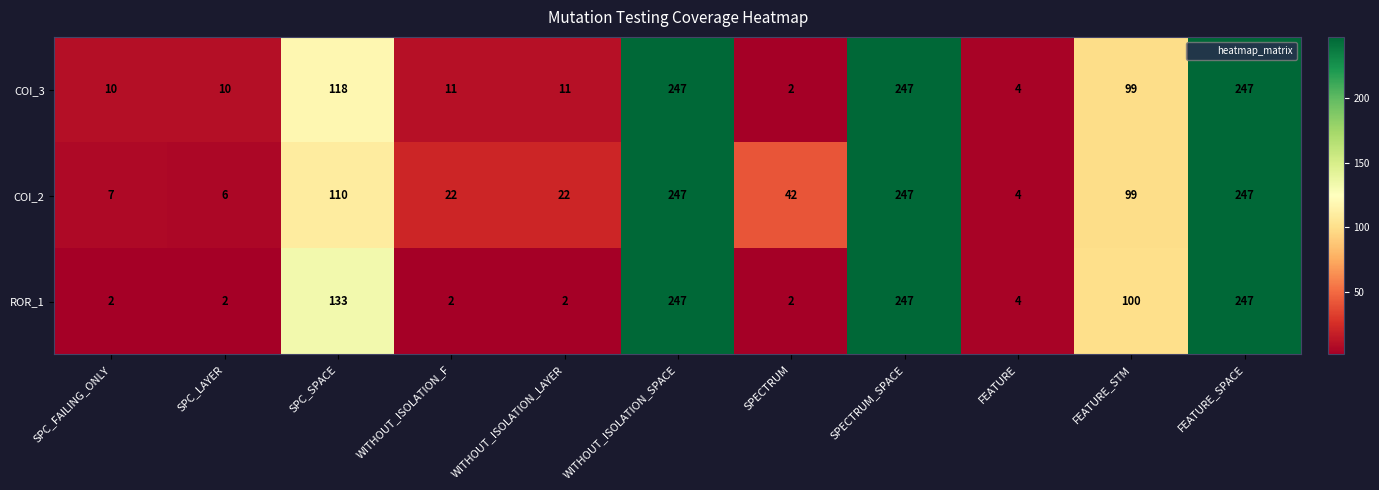

What is the spread (max minus min) of values at SPECTRUM?

40